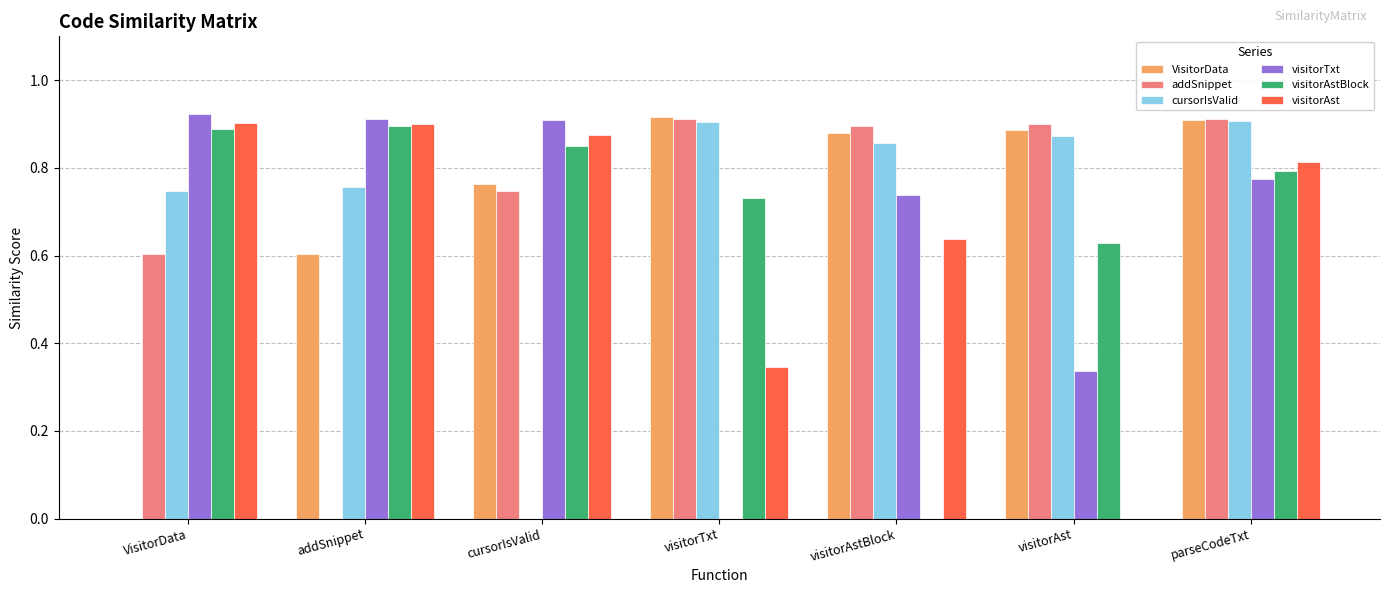

Is it true that VisitorData equals 0.4 at addSnippet?

False